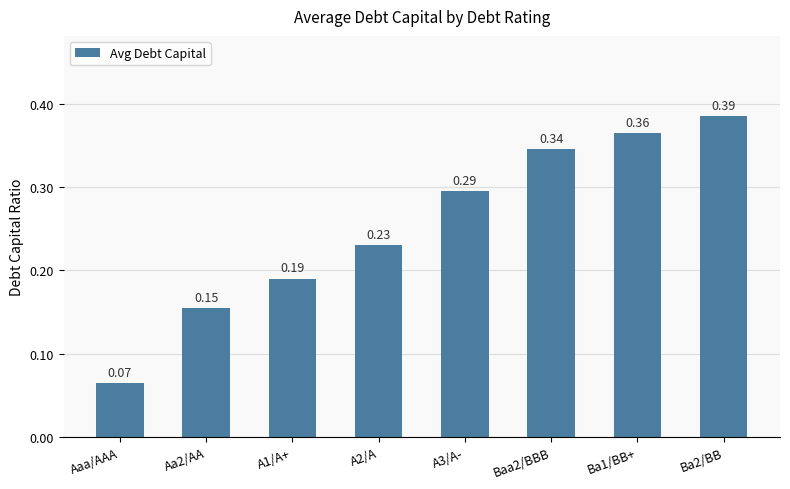

The chart shows a value of 0.4 at A2/A. True or false?

False